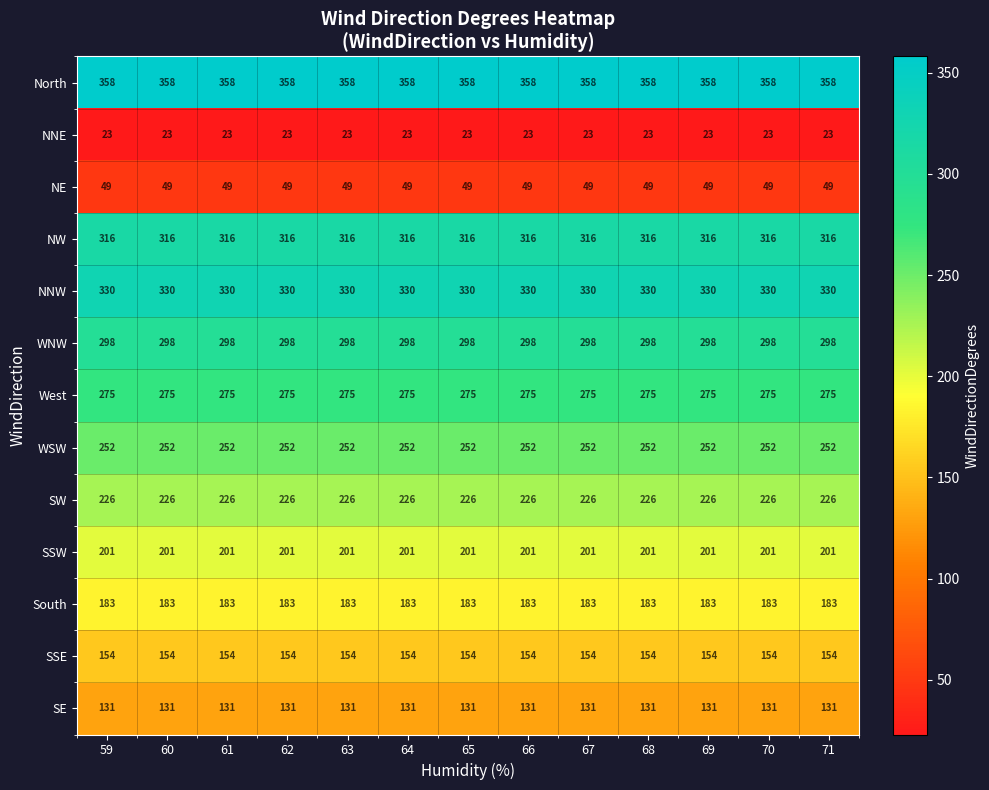

The value of NW at 62 is 469. True or false?

False